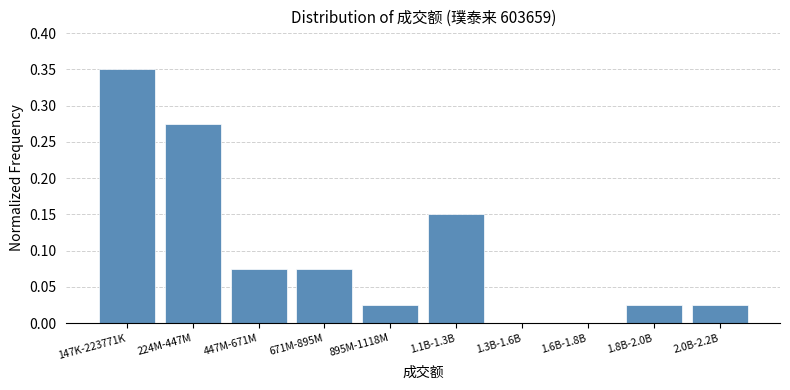

Between 147K-223771K and 1.6B-1.8B, which is larger?

147K-223771K